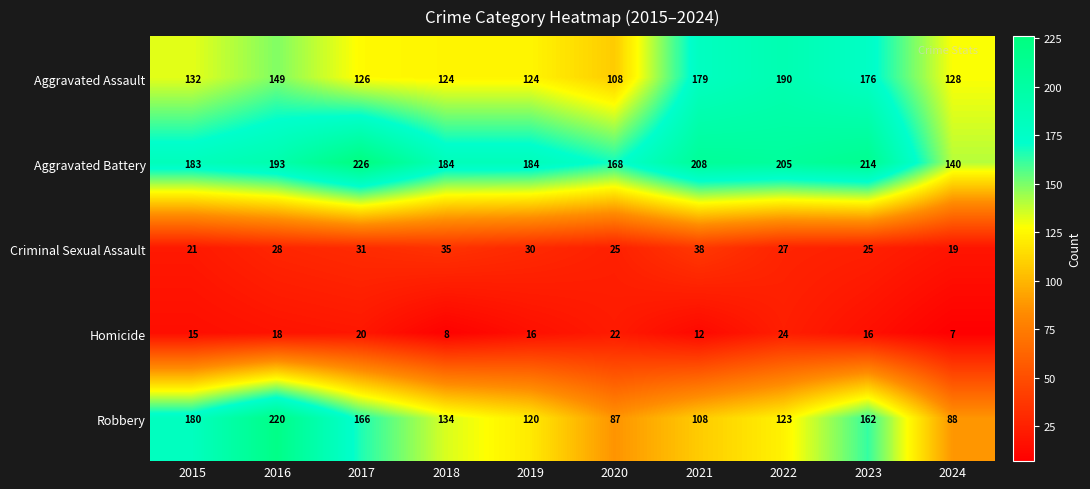

Where is Criminal Sexual Assault nearest to the value 28?

2016